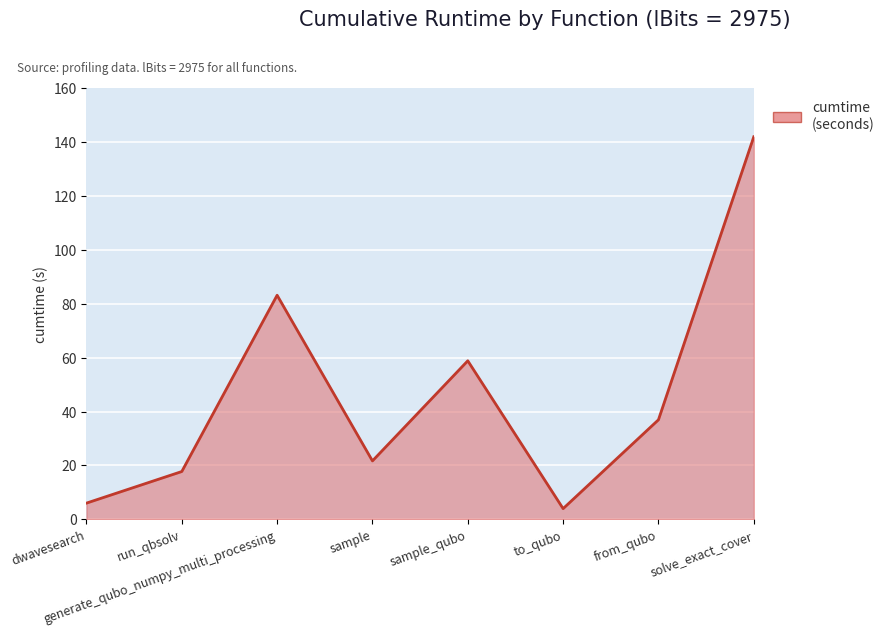

Count the number of data series in this chart.

1